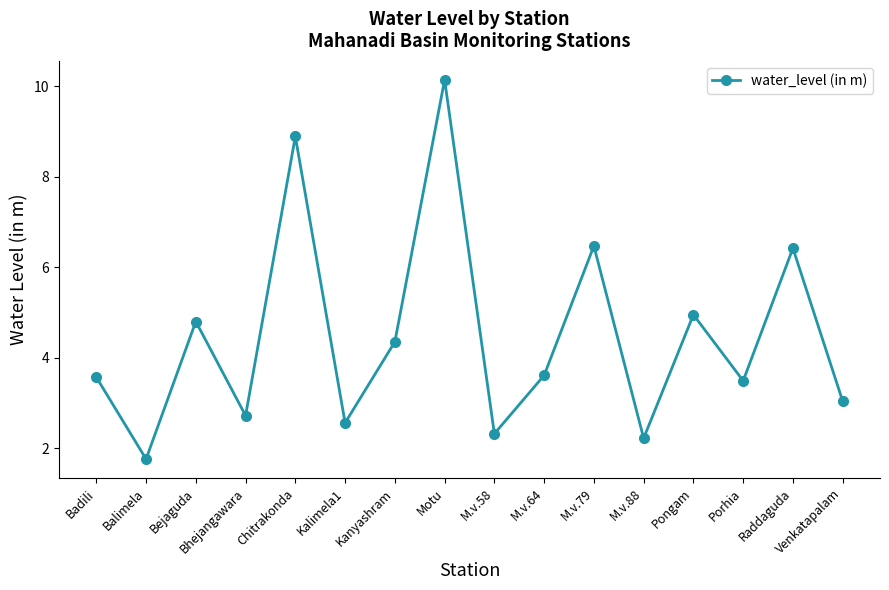

At which category does the chart reach its peak across all series?

Motu